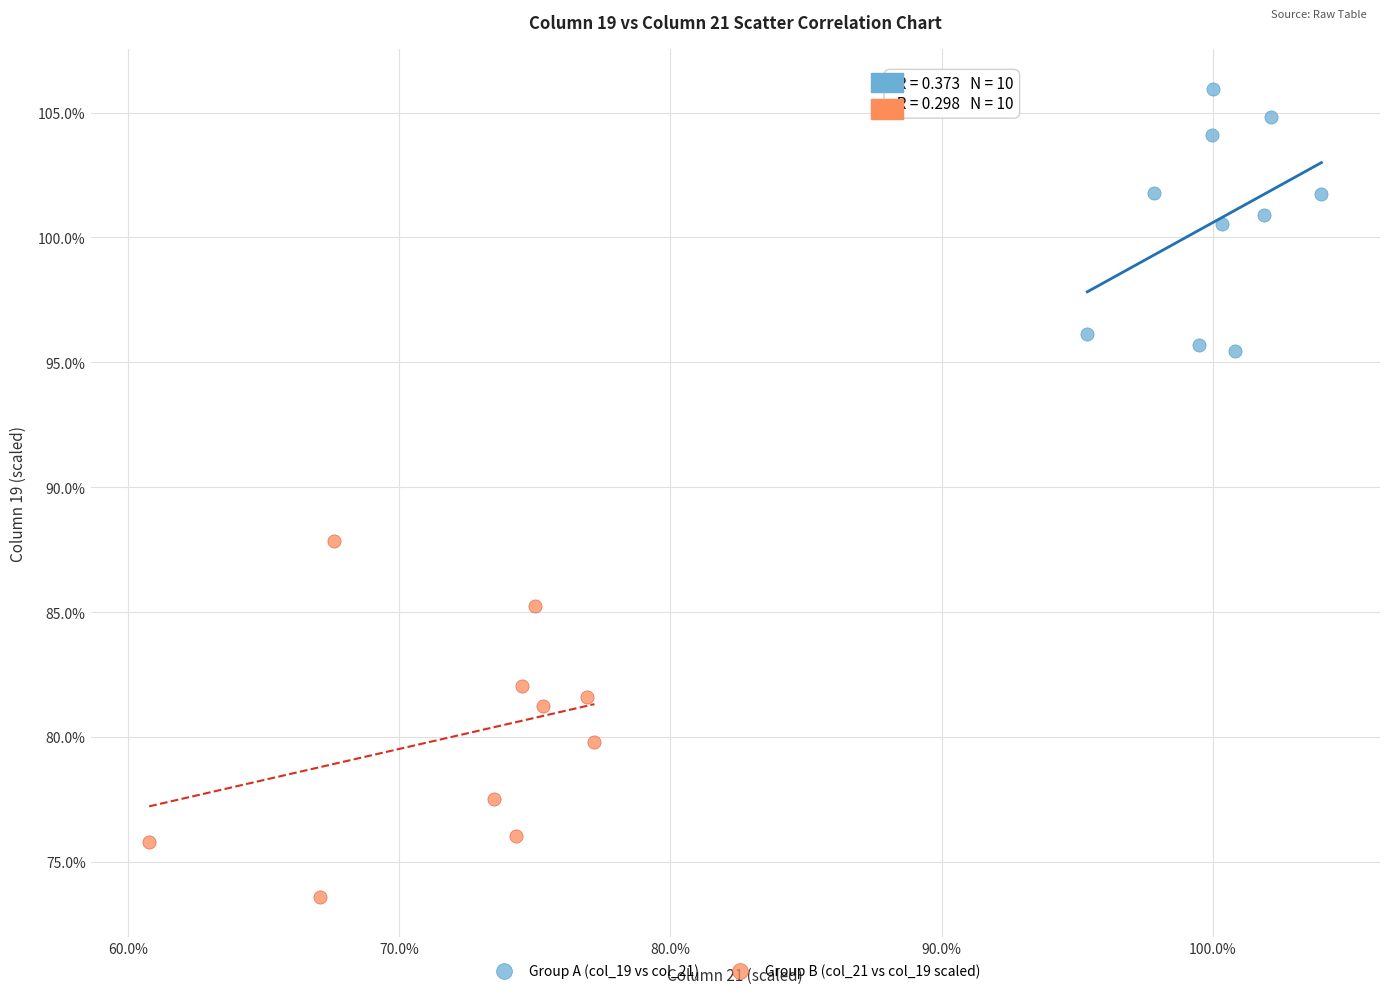

Which series contains the lowest Y value?

Group B (col_21 vs col_19 scaled)